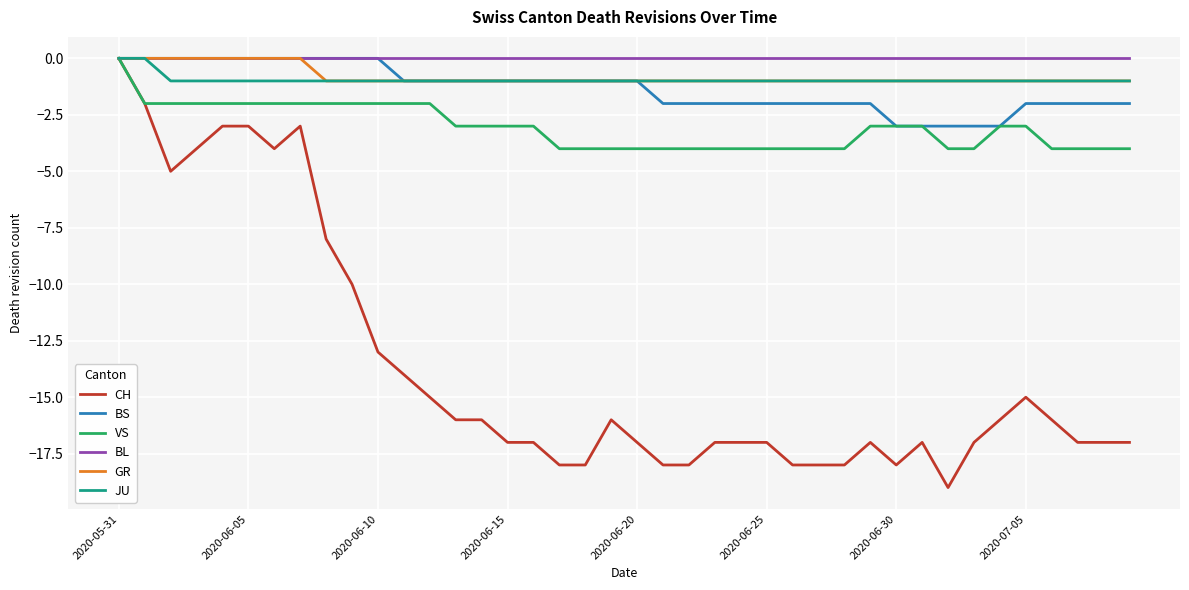

What is the minimum value shown in the chart?

-19